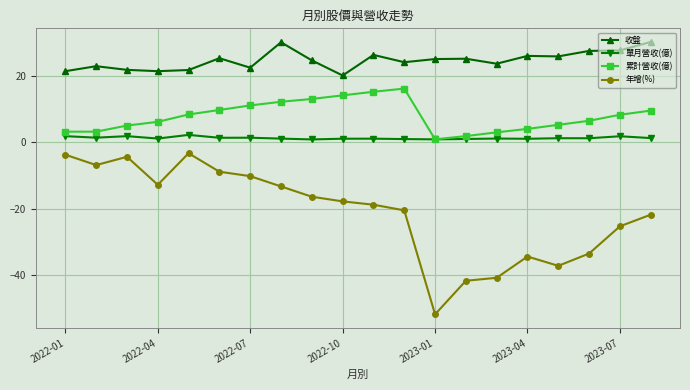

What is the difference between the maximum and minimum values in the 單月營收(億) series?

1.4